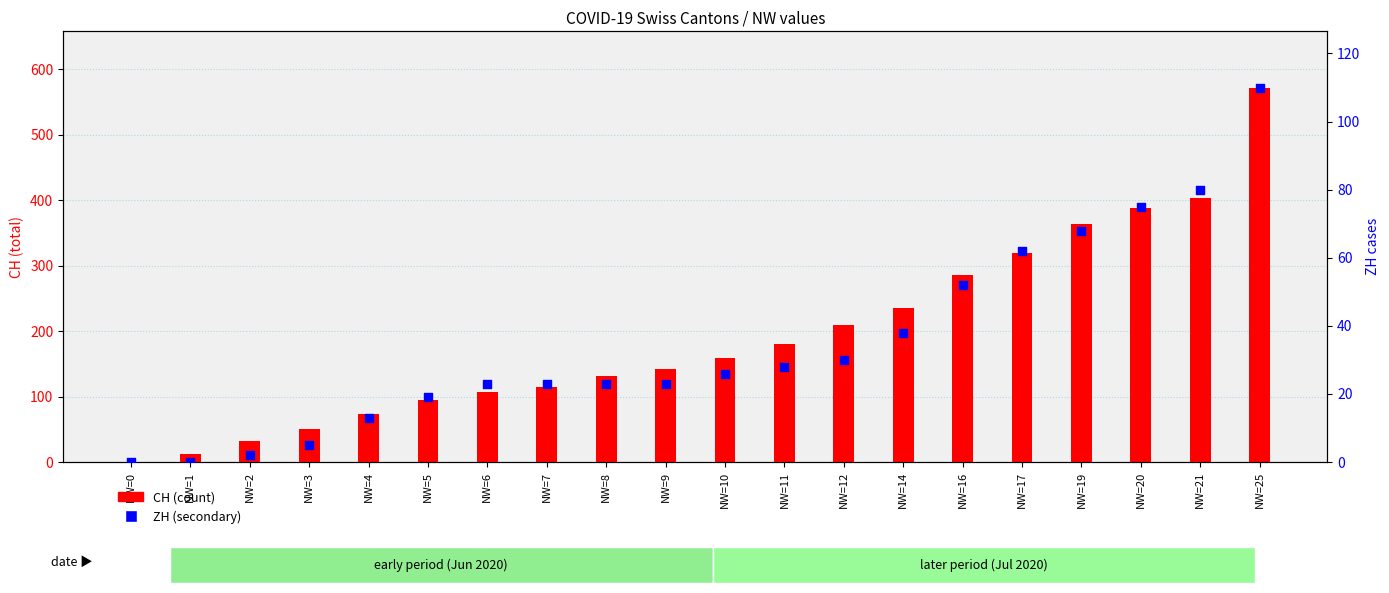

Is the value of ZH at NW=5 greater than the value of CH at NW=10?

No